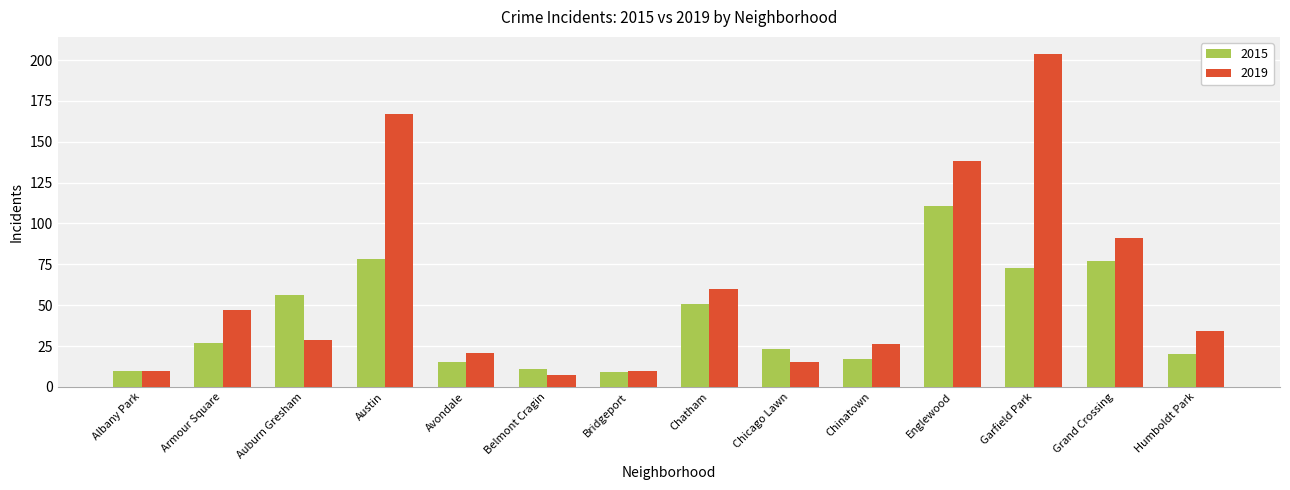

What are all the series names shown in the legend?

2015, 2019